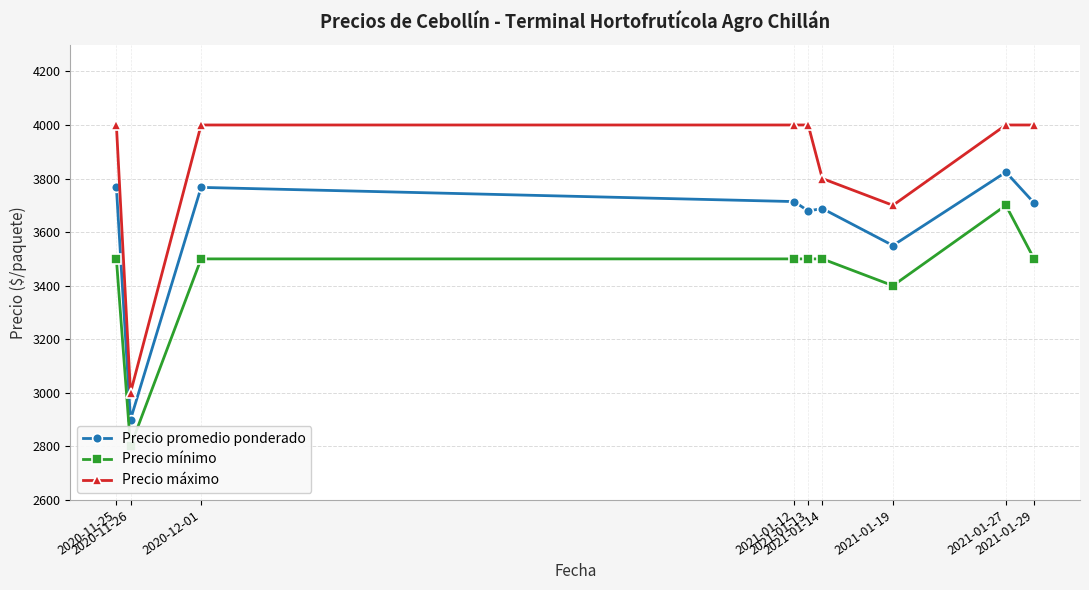

True or false: Precio mínimo and Precio máximo cross at least once.

False